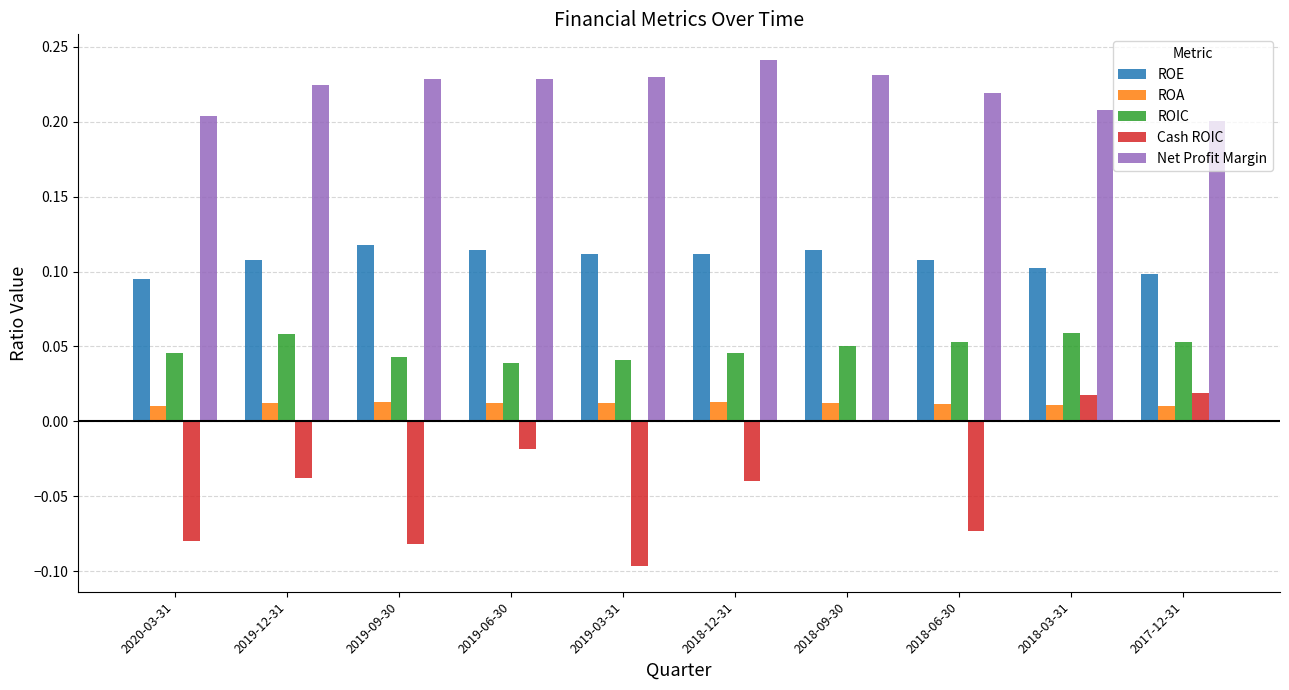

Is it true that ROE equals 0.0 at 2017-12-31?

False